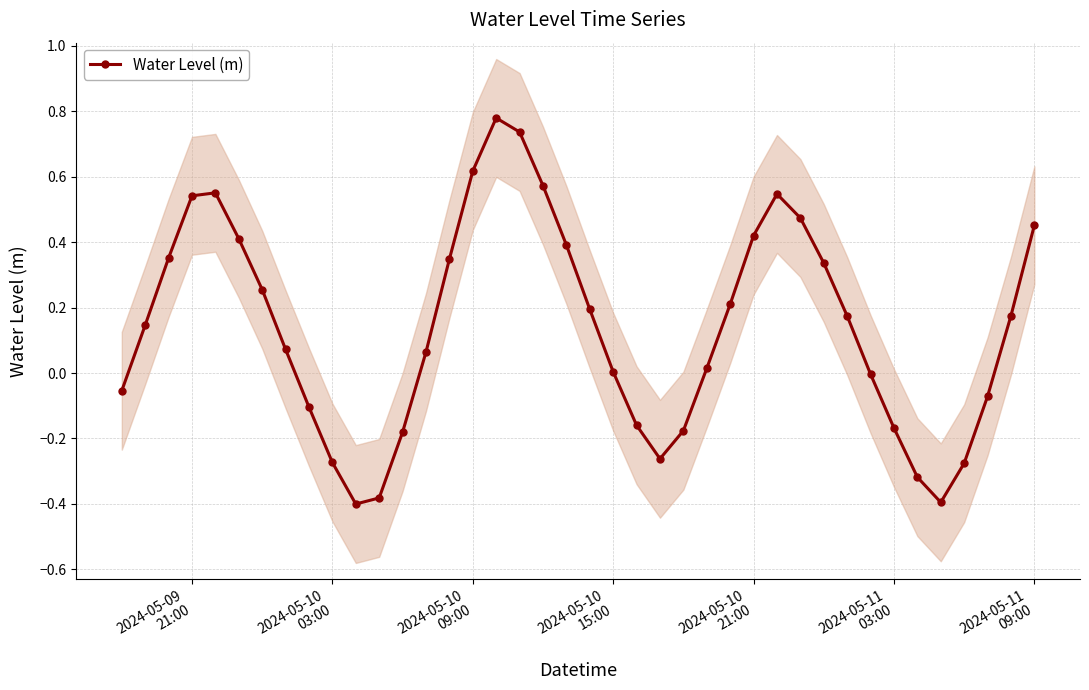

What is the average value?

0.1